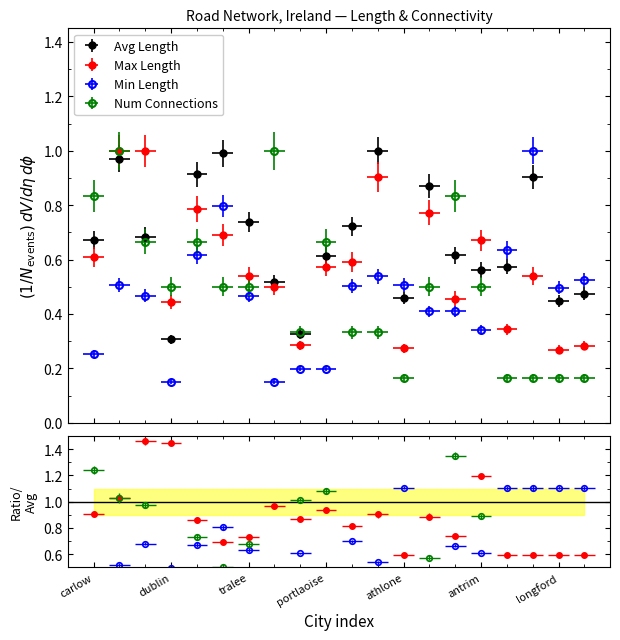

At which category is the sum across all series the highest?

belfast